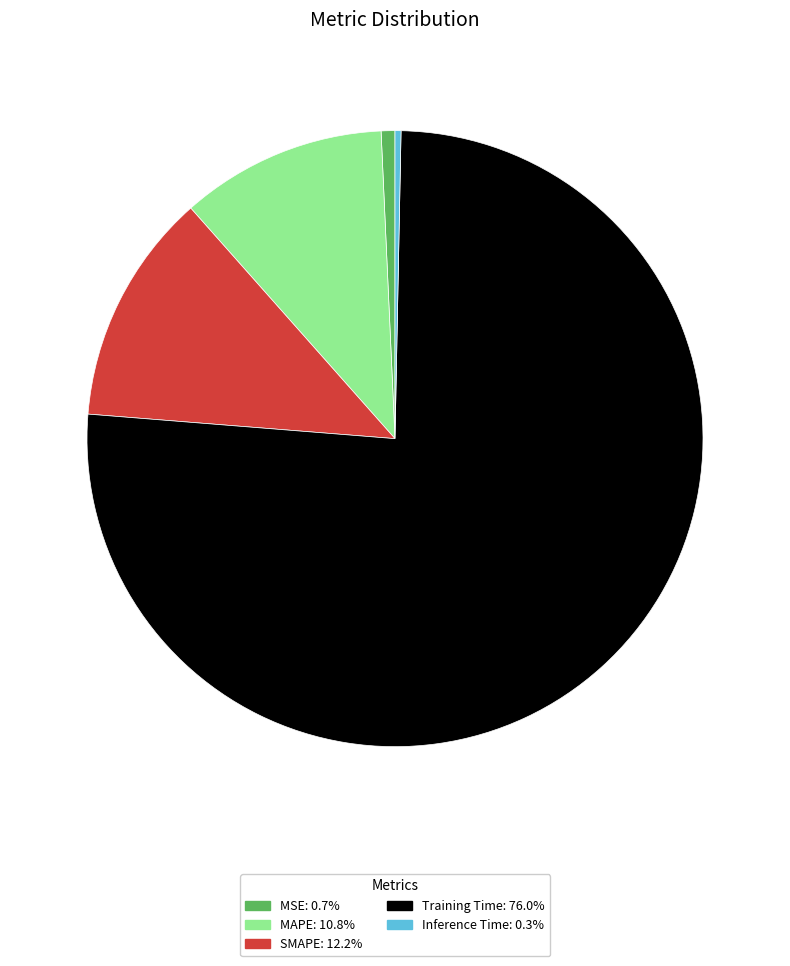

What is the largest slice in the pie chart?

Training Time